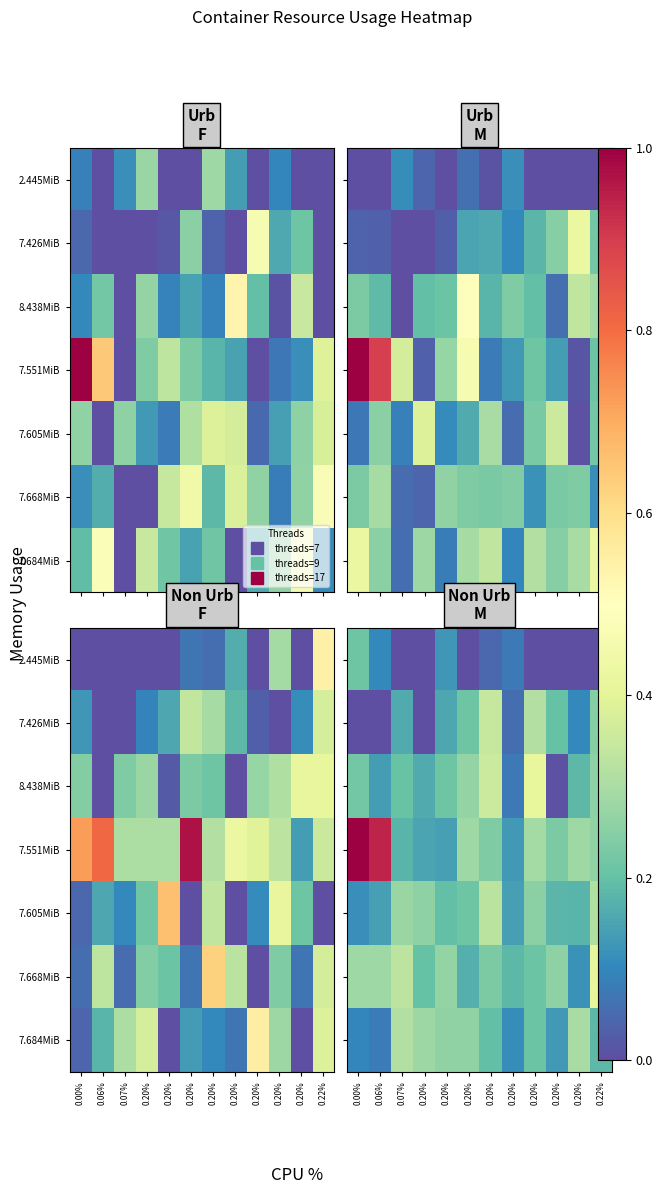

Is it true that 7.668MiB equals 0.3 at 0.07%?

True